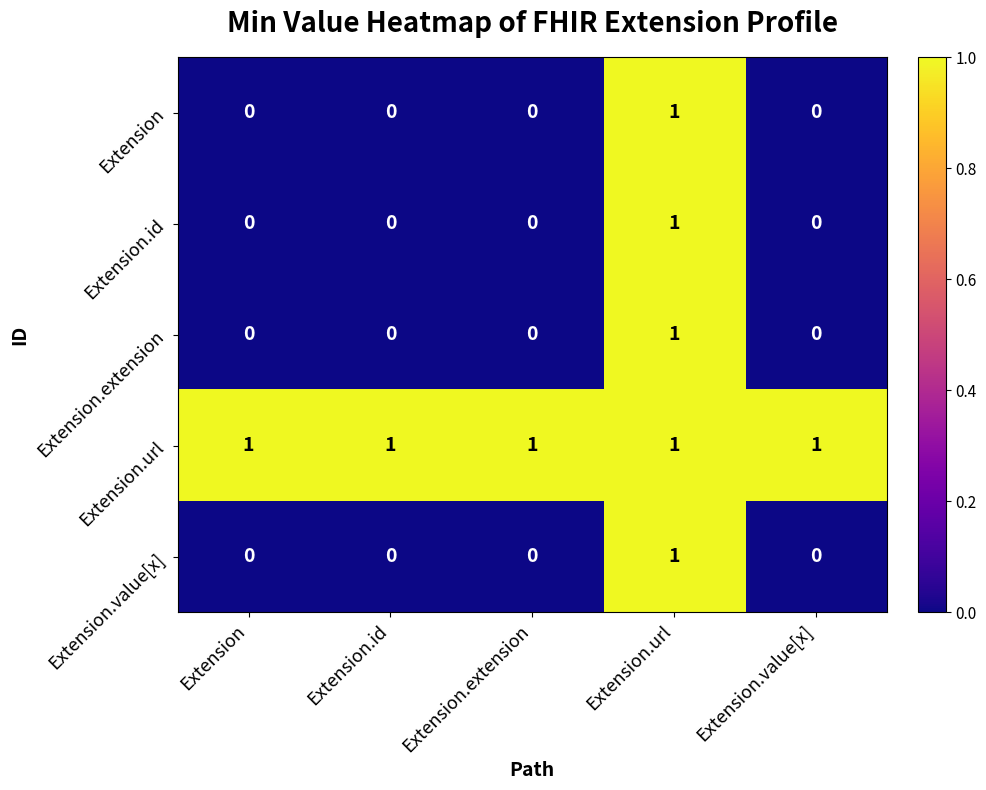

The value of Extension.value[x] at Extension is 0. True or false?

True